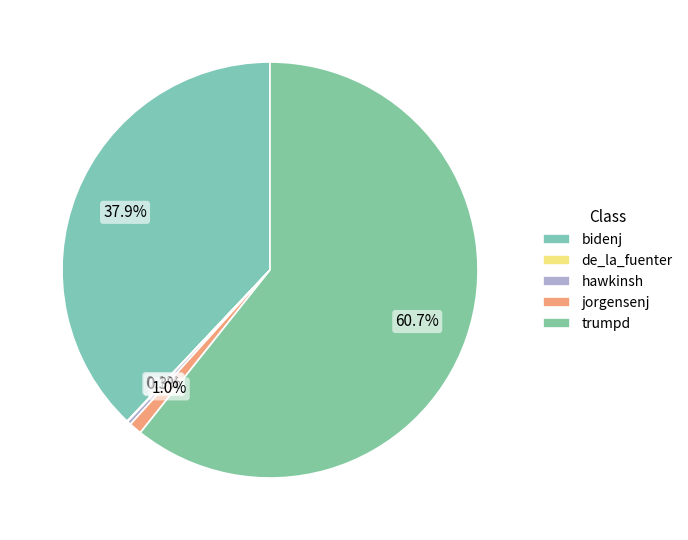

Is there a majority slice in this chart?

Yes